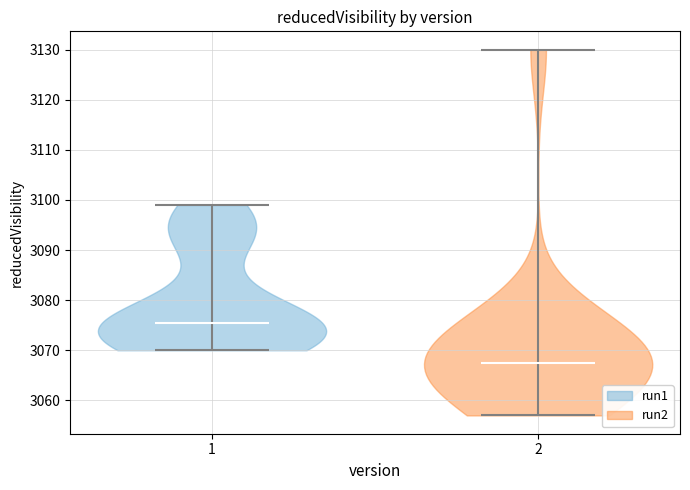

Which violin has the highest median line?

1